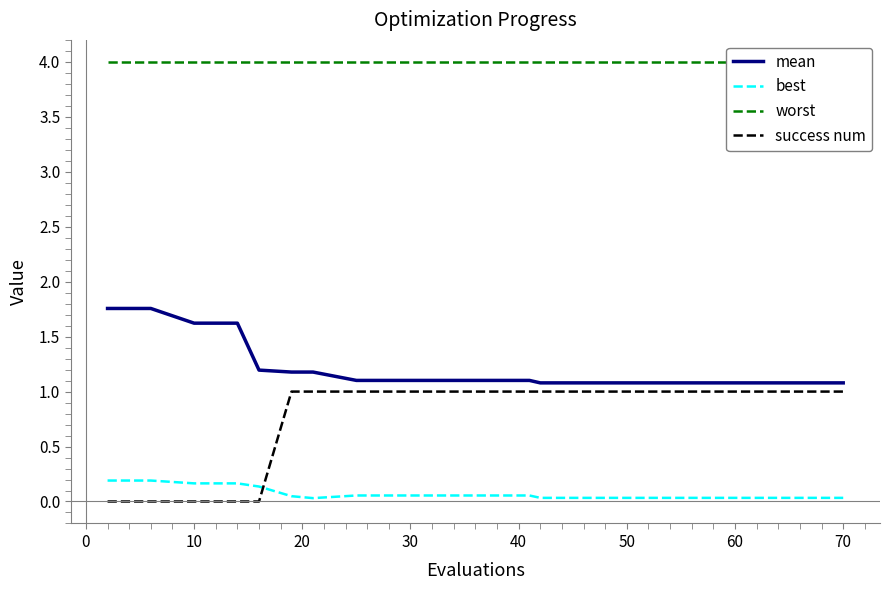

What is the lowest value of the mean series?

1.1